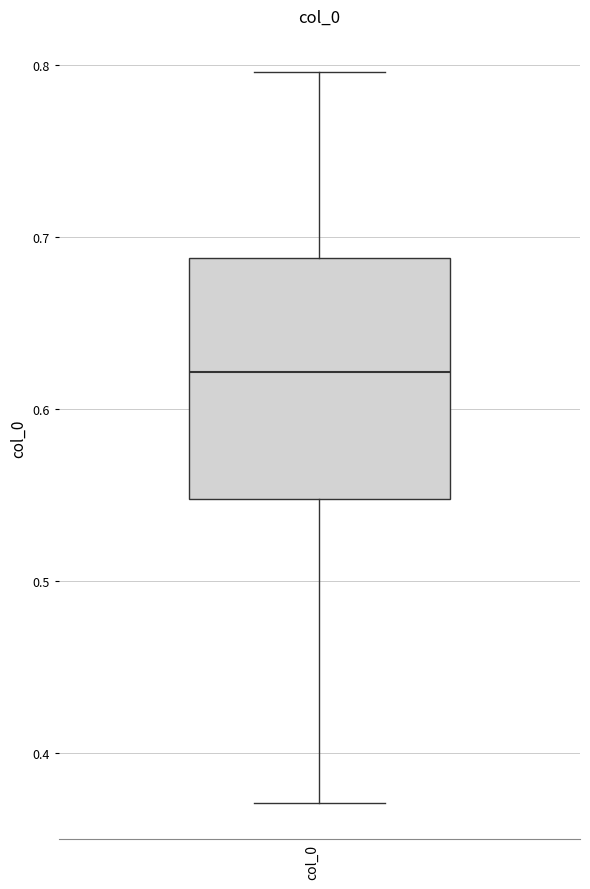

Transcribe this box plot: give where the median line is, the range the box spans, and where the two whiskers end, as read against the y-axis. The values are not printed on the chart, so give them approximately, as read against the axis.

median 0.62, box 0.55 to 0.69, whiskers 0.37 to 0.80